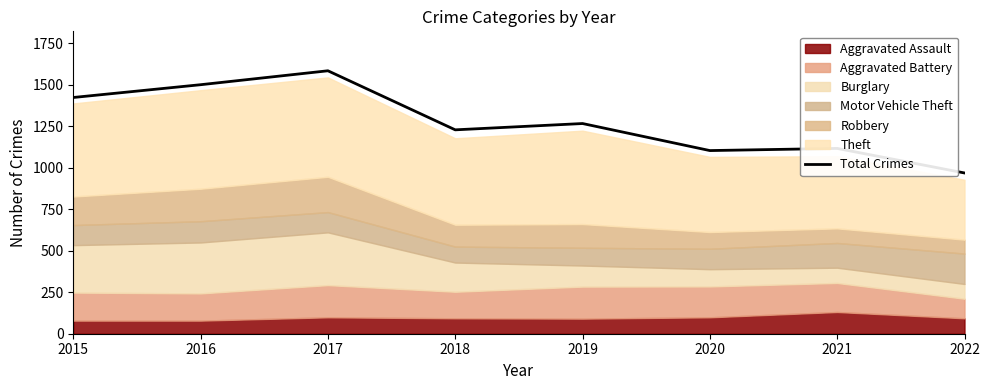

How many values exceed 1267?

3